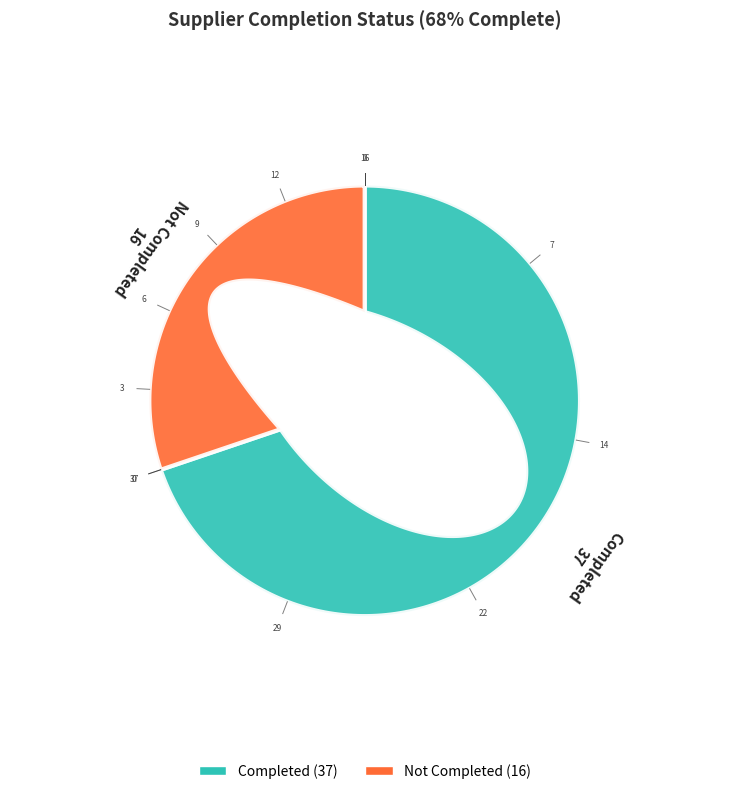

Rank the categories by value from highest to lowest.

Completed, Not Completed